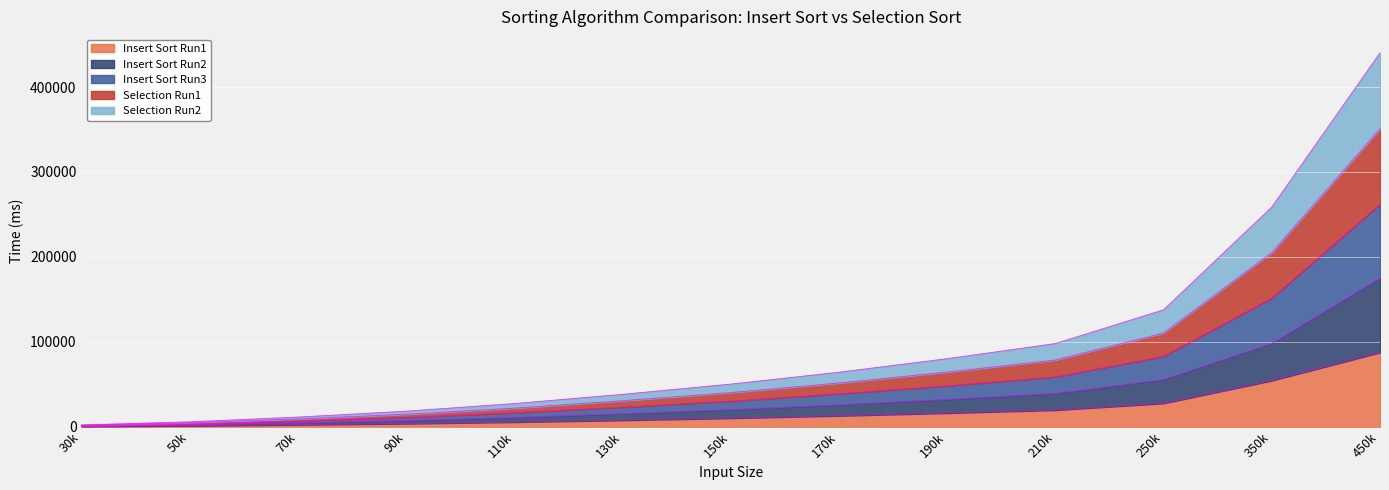

What is the label of the 6th point from the right?

170k